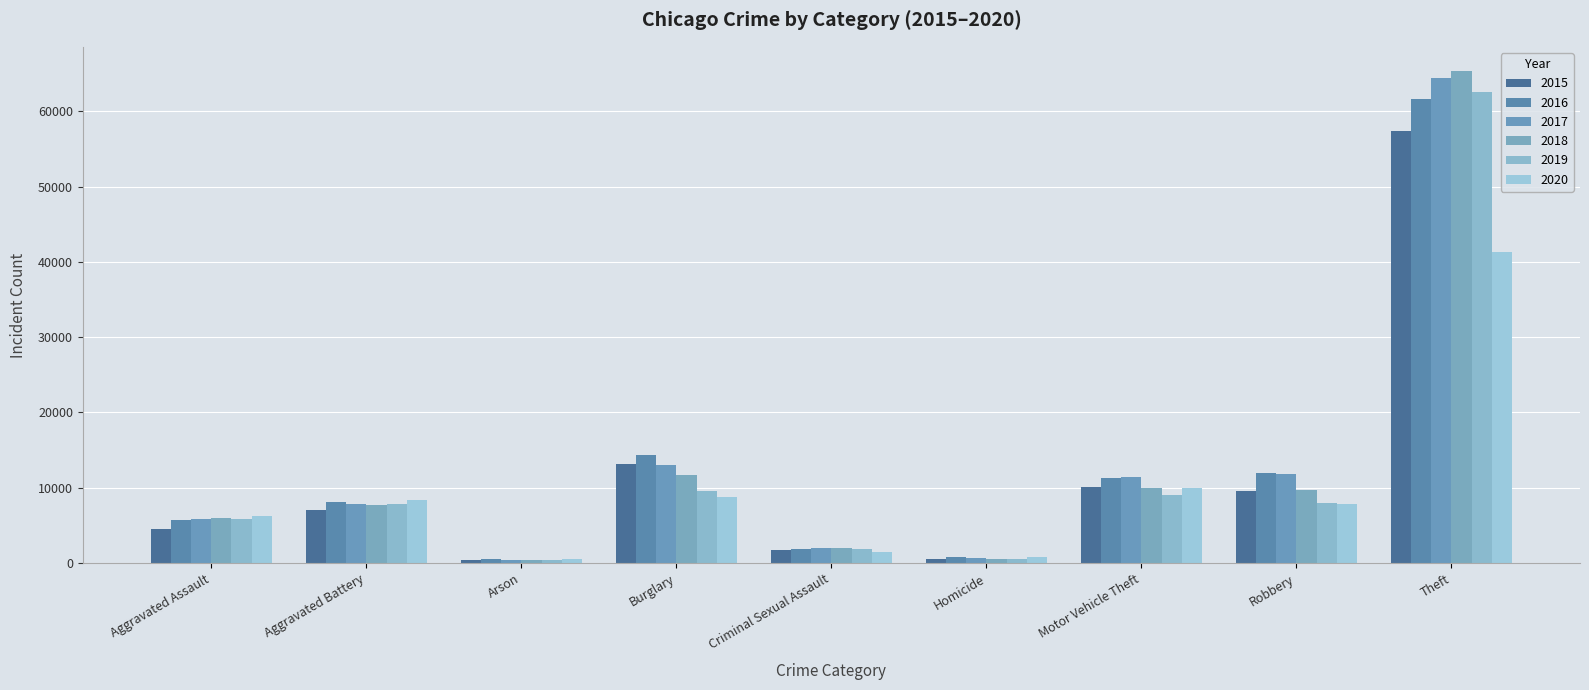

What are all the series names shown in the legend?

2015, 2016, 2017, 2018, 2019, 2020